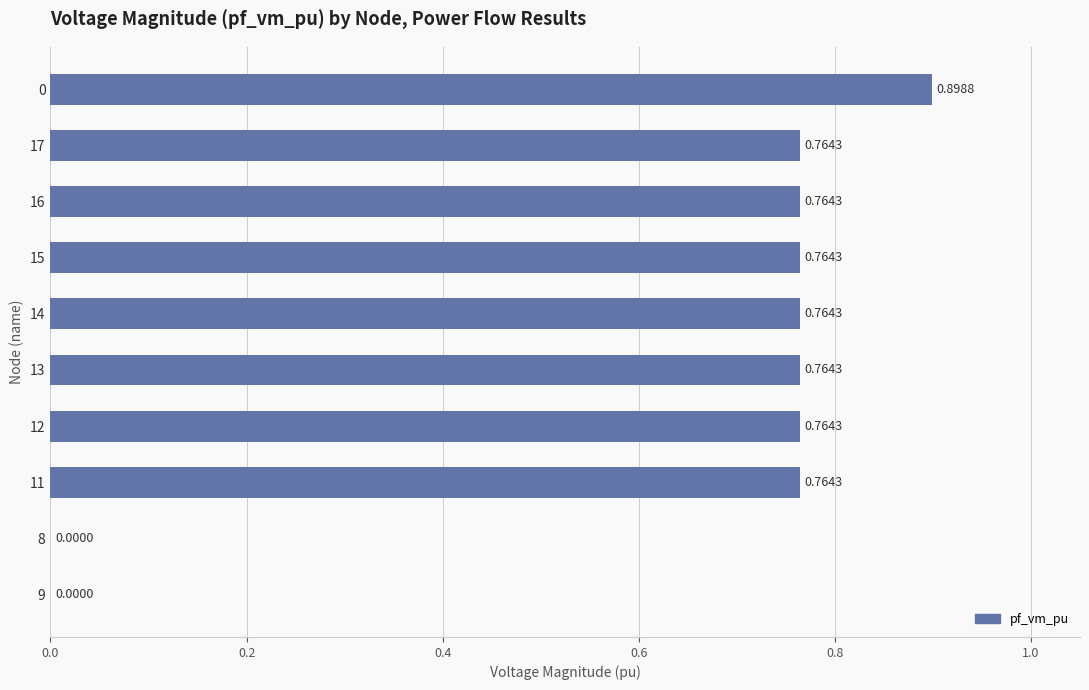

What is the change in value from 9 to 12?

+0.8